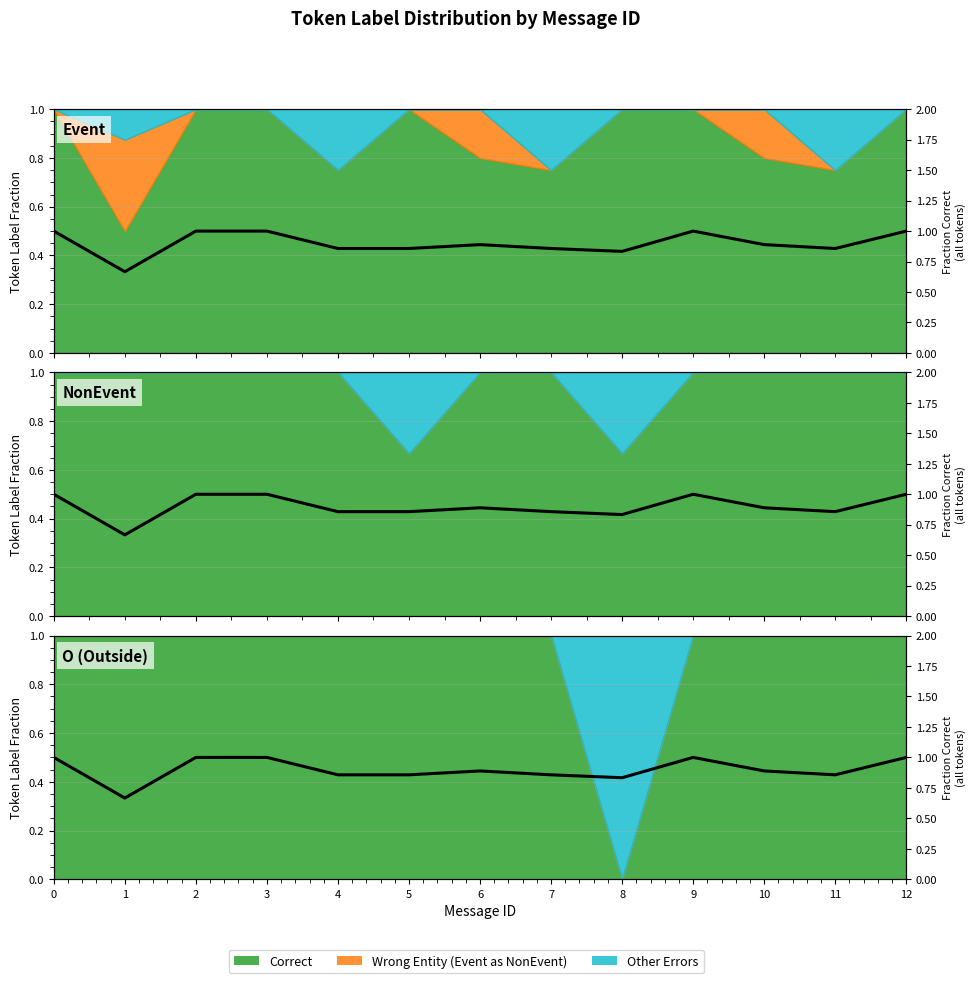

List the labels in order of value, smallest first.

1, 8, 4, 5, 7, 11, 6, 10, 0, 2, 3, 9, 12